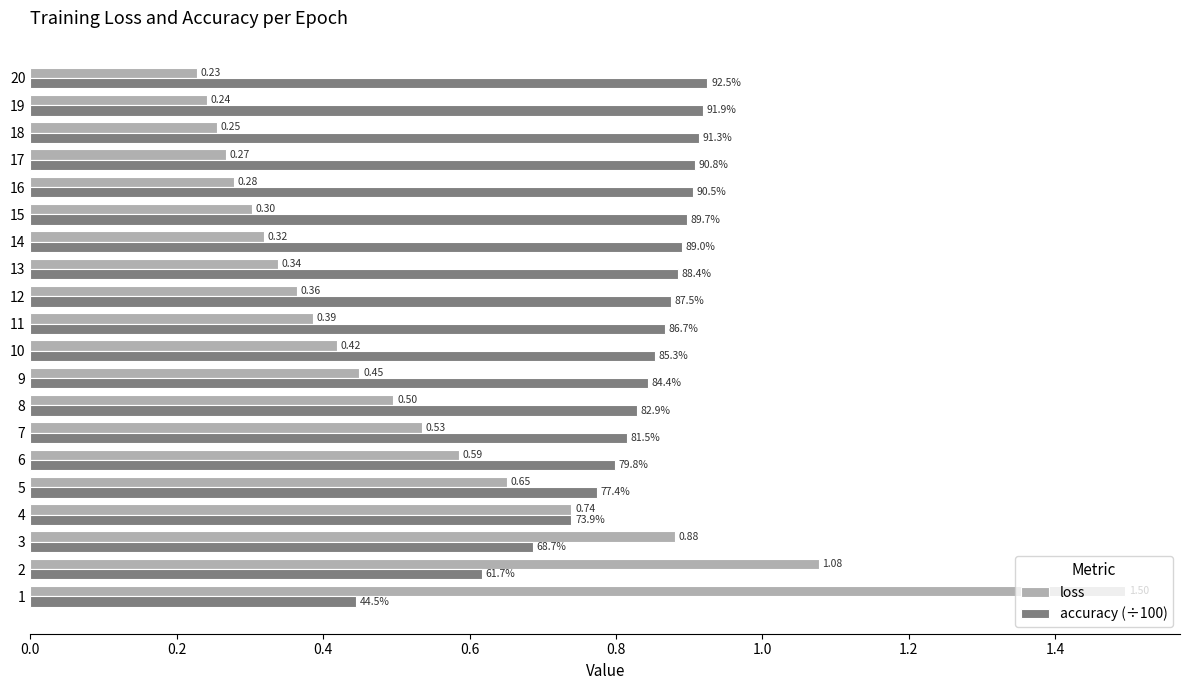

Which series changed the most between 6 and 10?

loss